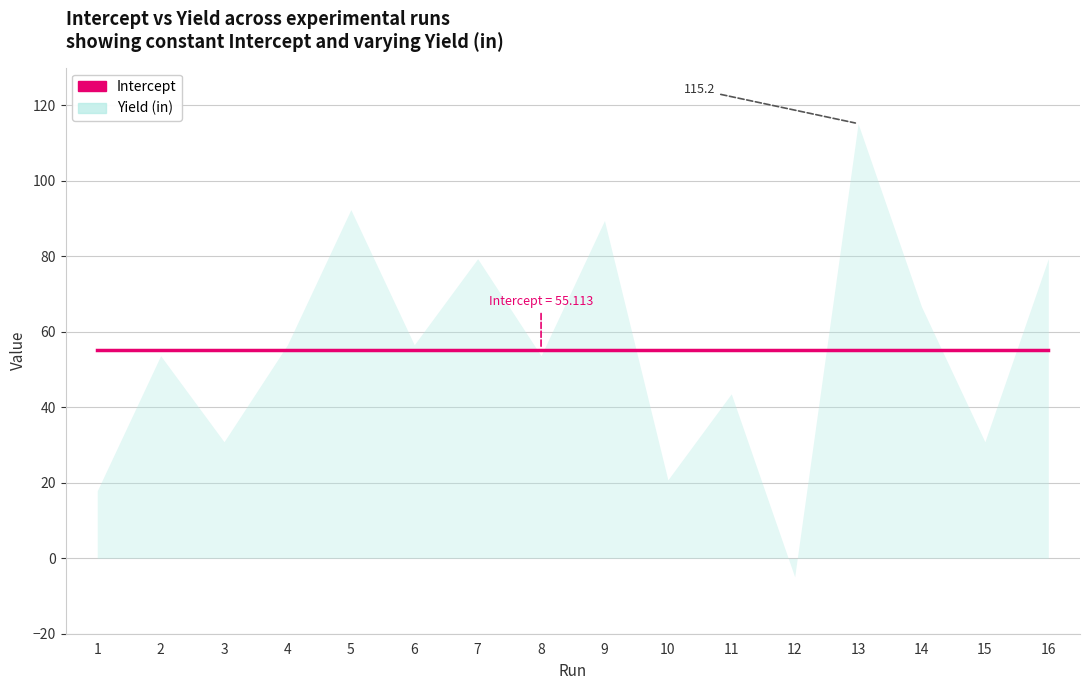

True or false: Intercept and Yield (in) intersect in this chart.

True